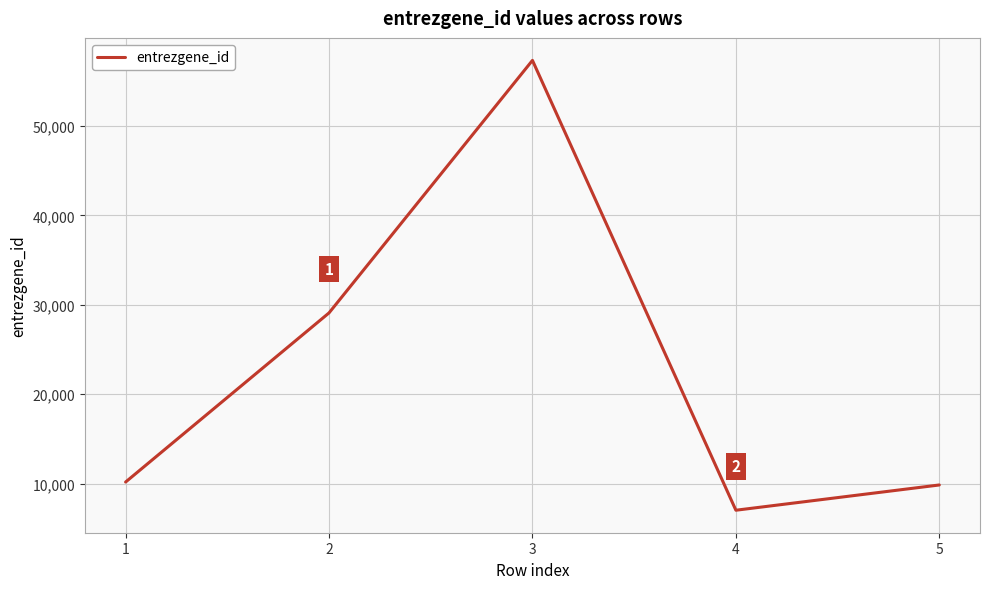

Which label corresponds to the smallest value in the chart?

4